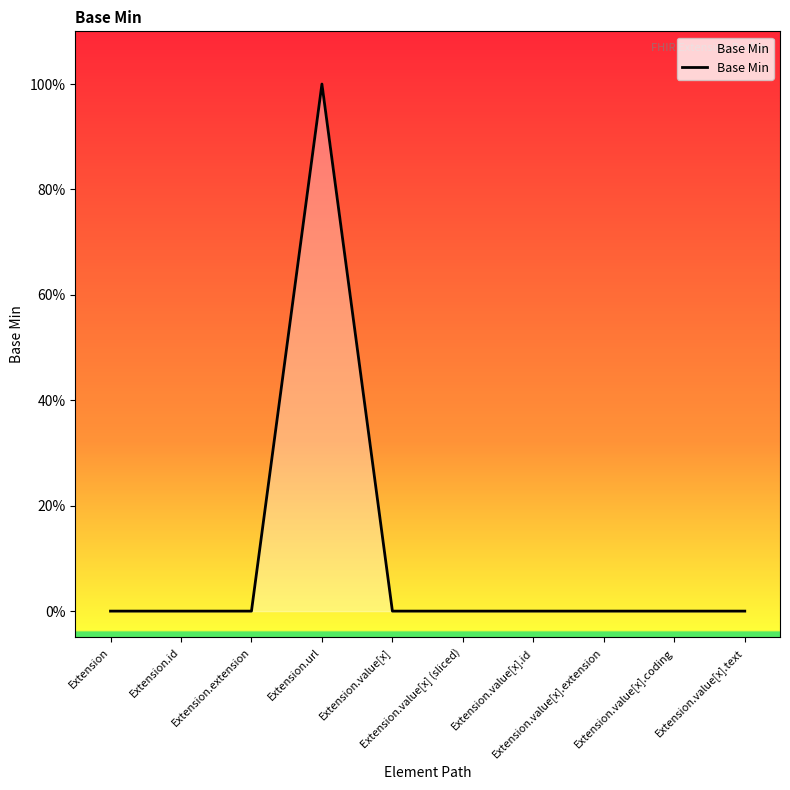

Reading left to right, extract all data points from this chart.

Extension=0	Extension.id=0	Extension.extension=0	Extension.url=1	Extension.value[x]=0	Extension.value[x] (sliced)=0	Extension.value[x].id=0	Extension.value[x].extension=0	Extension.value[x].coding=0	Extension.value[x].text=0